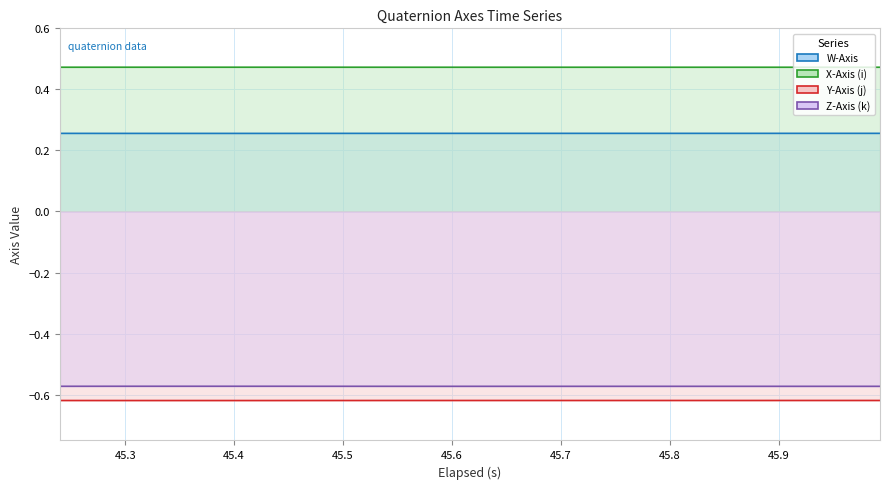

What are all the series names shown in the legend?

W-Axis line, X-Axis (i) line, Y-Axis (j) line, Z-Axis (k) line